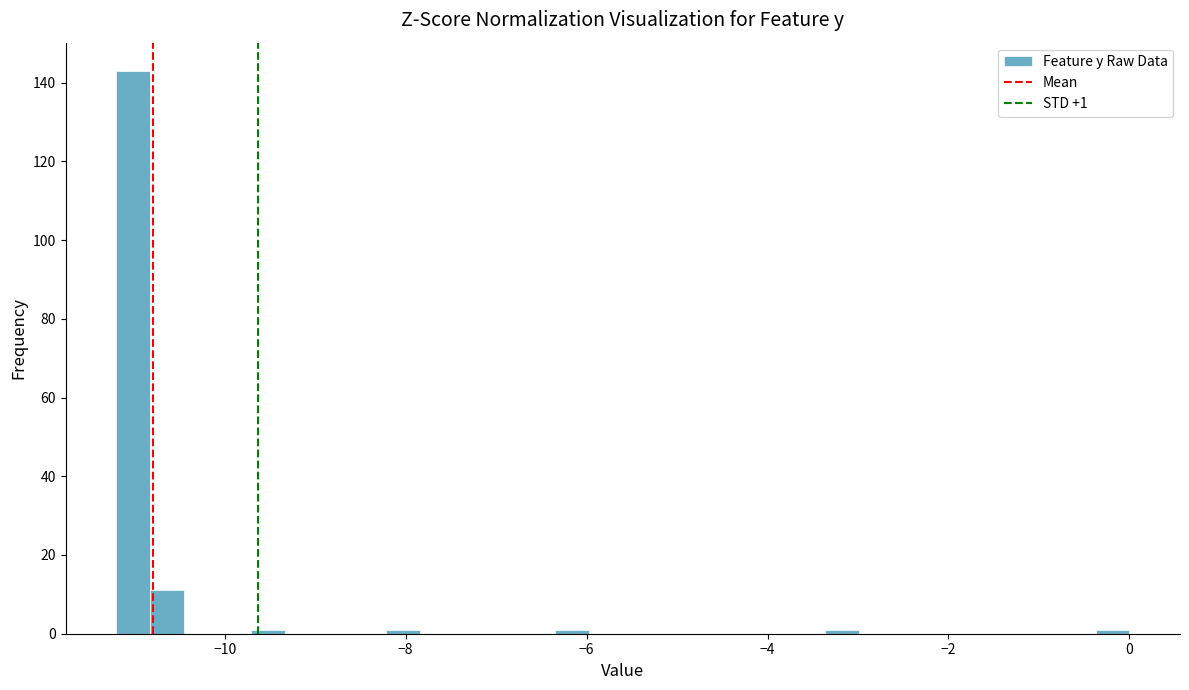

Read against the x-axis, roughly where is the centre of the tallest bar?

-11.0